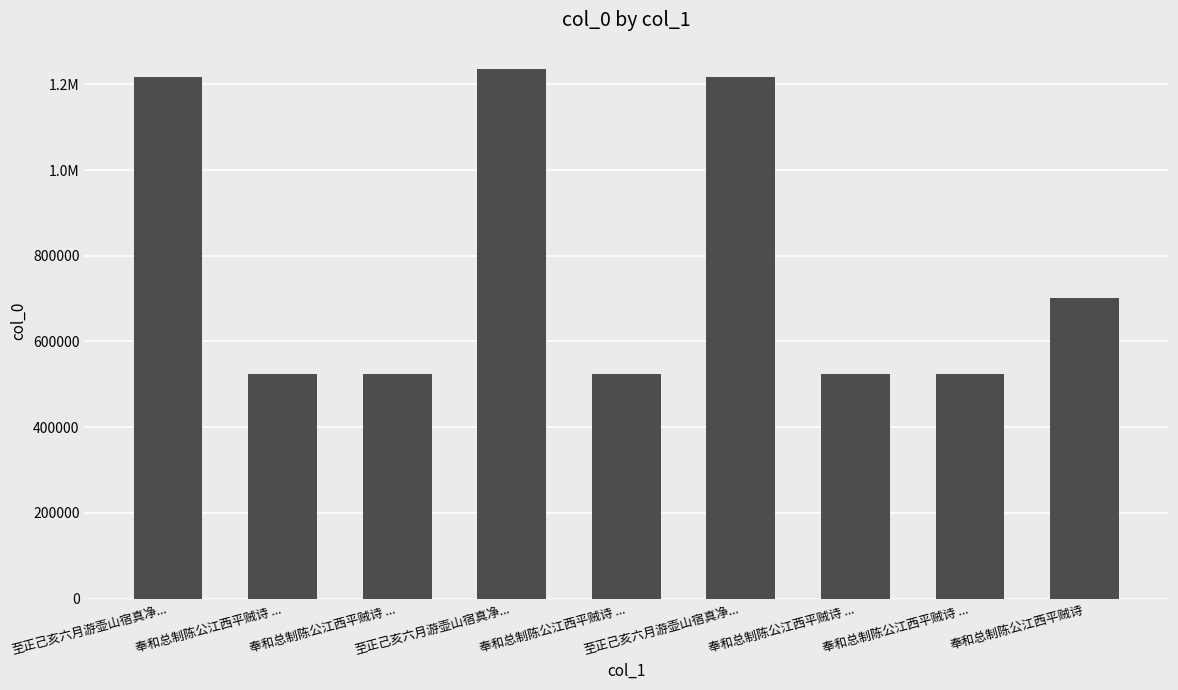

What is the greatest value displayed?

1235362